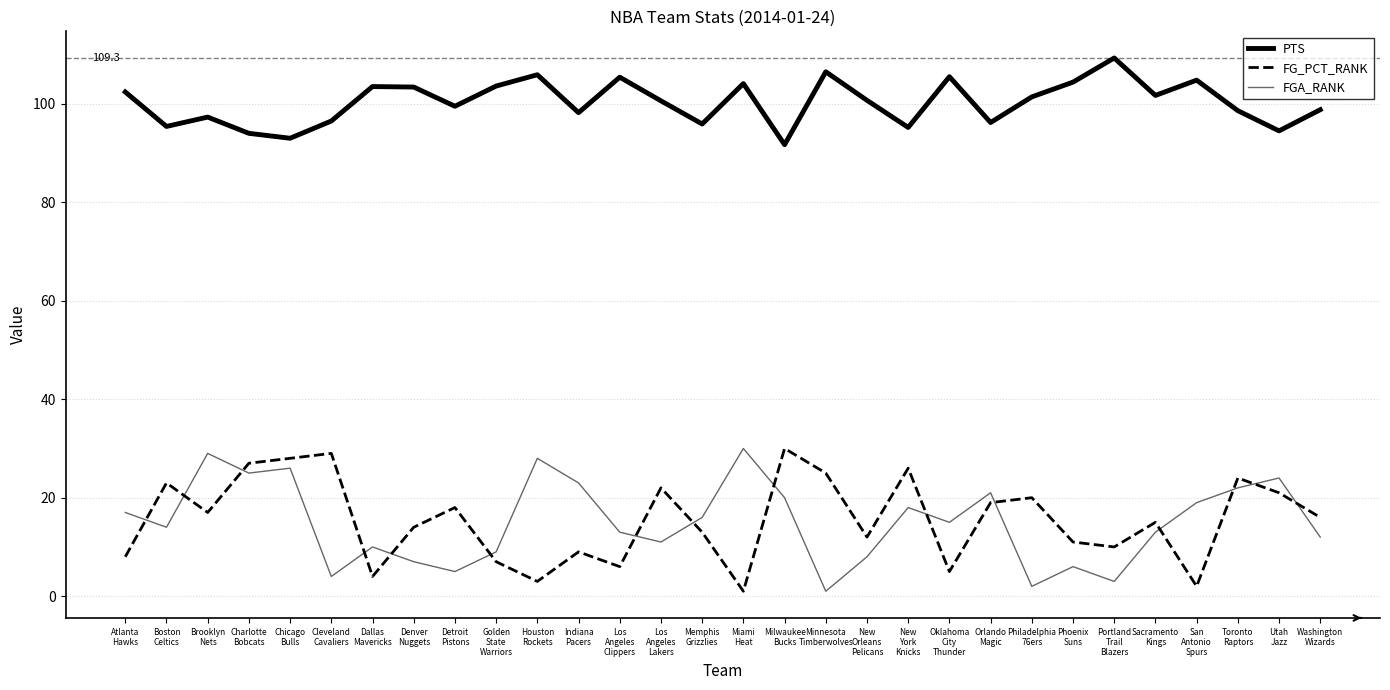

Which series has the largest range (max minus min)?

FG_PCT_RANK